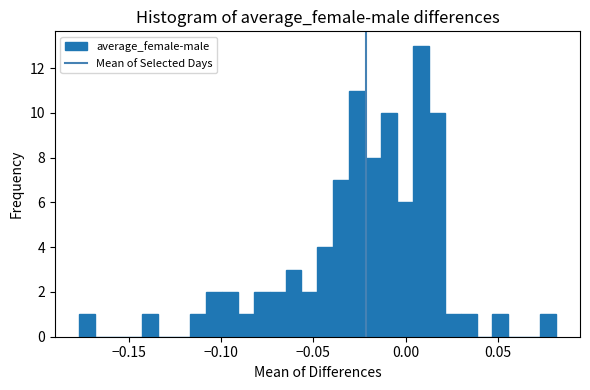

Read against the x-axis, roughly where is the centre of the tallest bar?

0.010